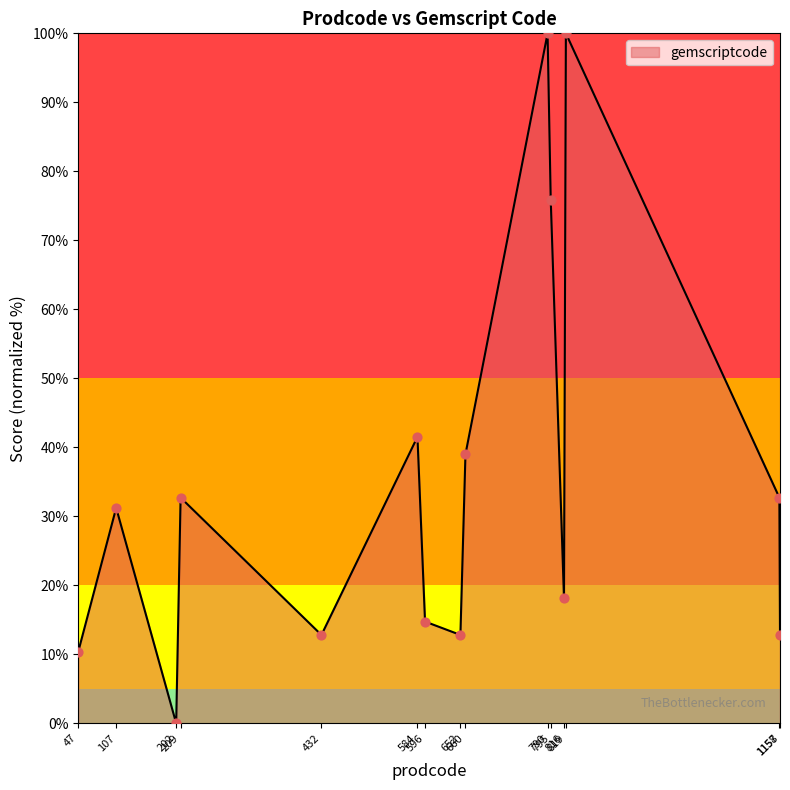

What is the change in value from 107 to 660?

+7.8